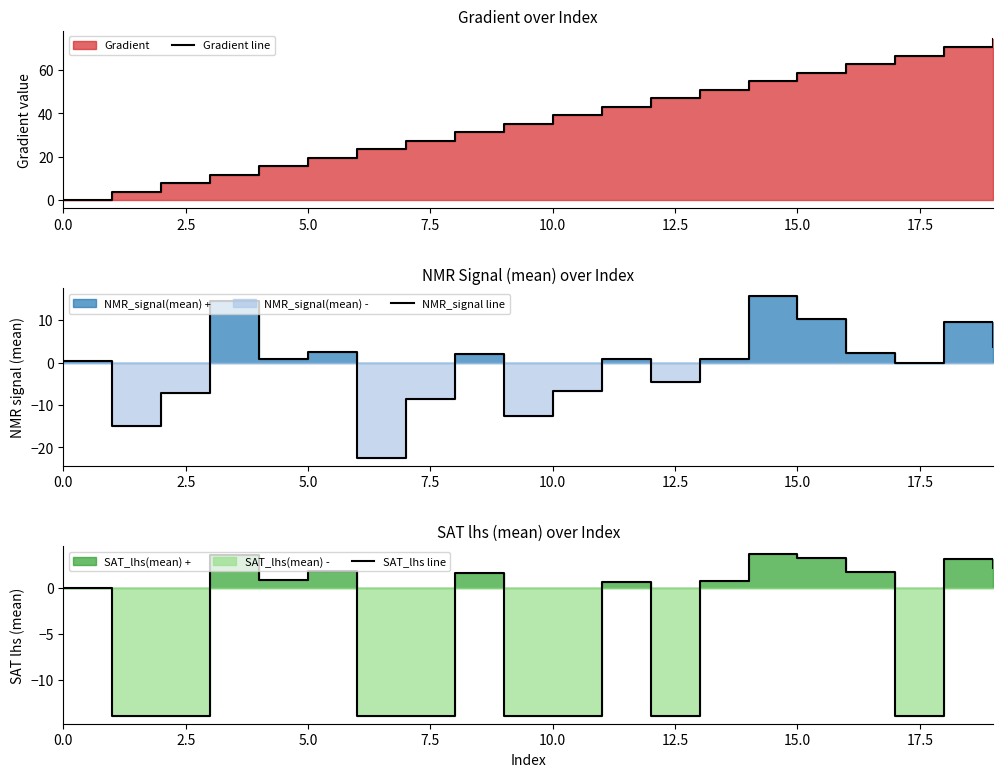

Which series has the largest range (max minus min)?

Gradient line